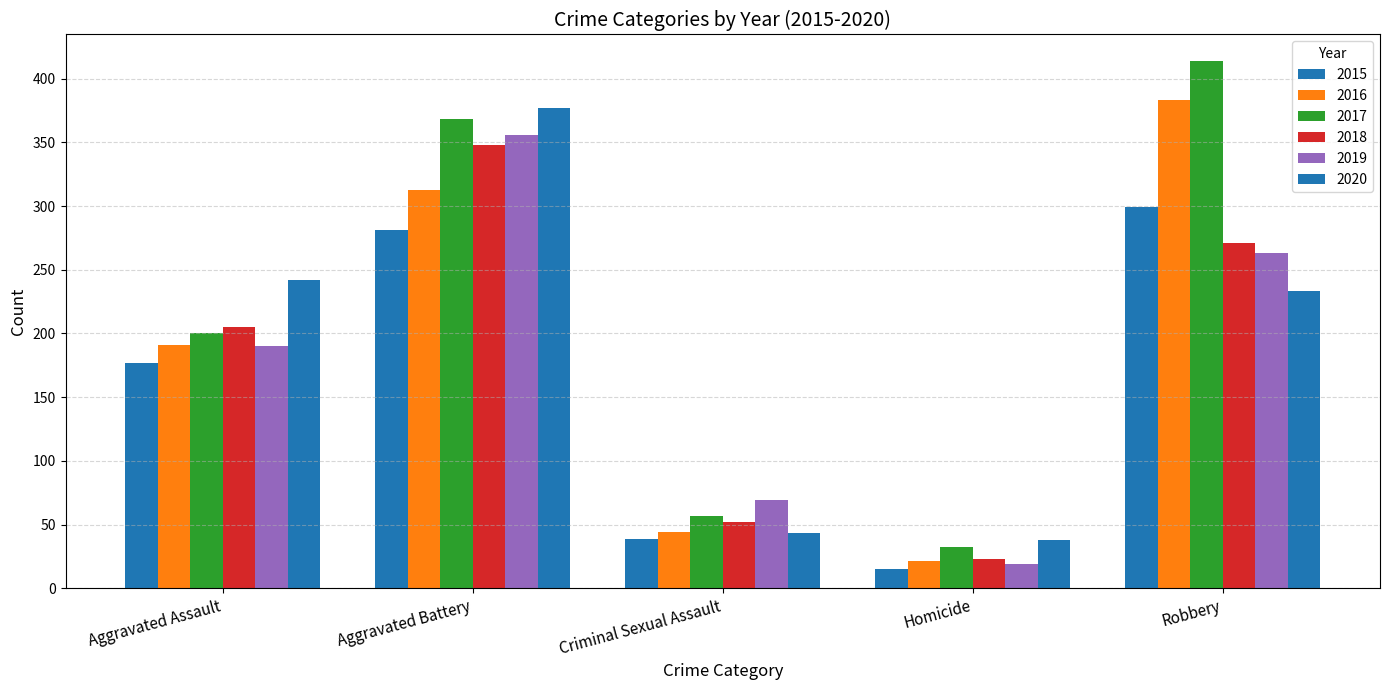

Does the chart contain any negative values?

No